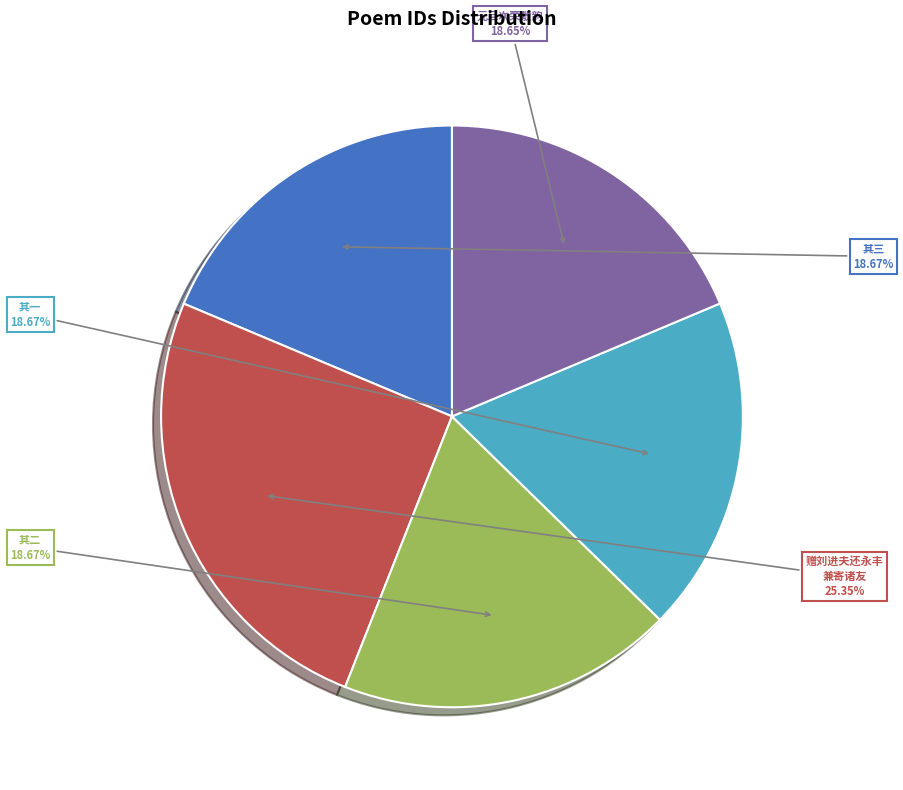

Which category has the biggest portion of the pie?

赠刘进夫还永丰 兼寄诸友